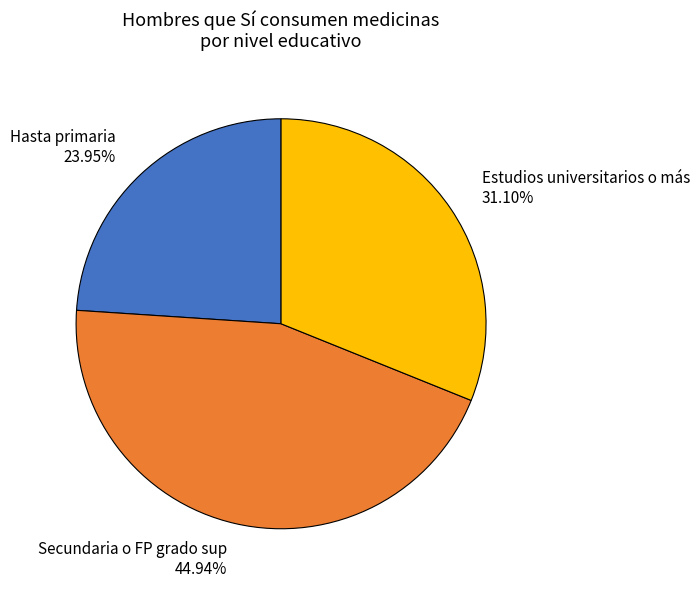

To the nearest percent, what portion does Estudios universitarios o más represent?

31%